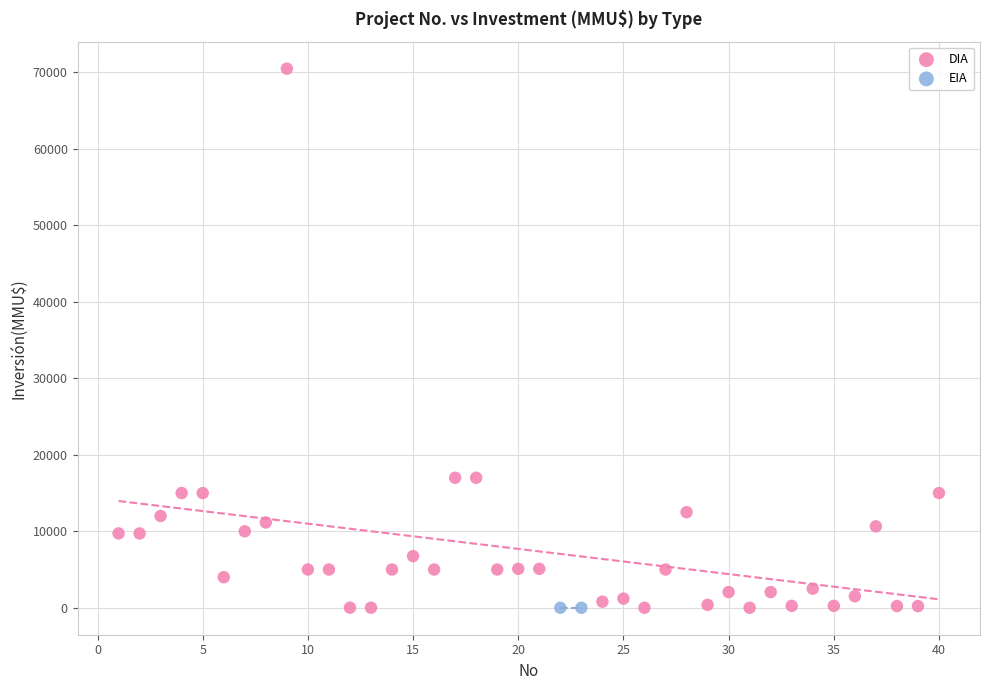

What are all the series names shown in the legend?

DIA, EIA